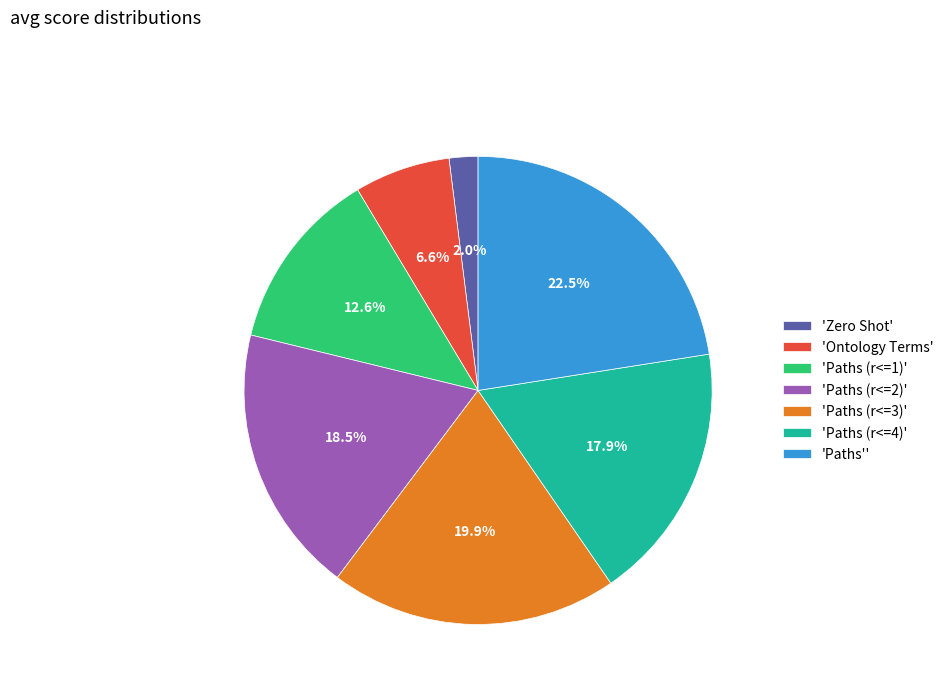

Do 'Paths'' and 'Zero Shot' together represent more than half of the pie?

No